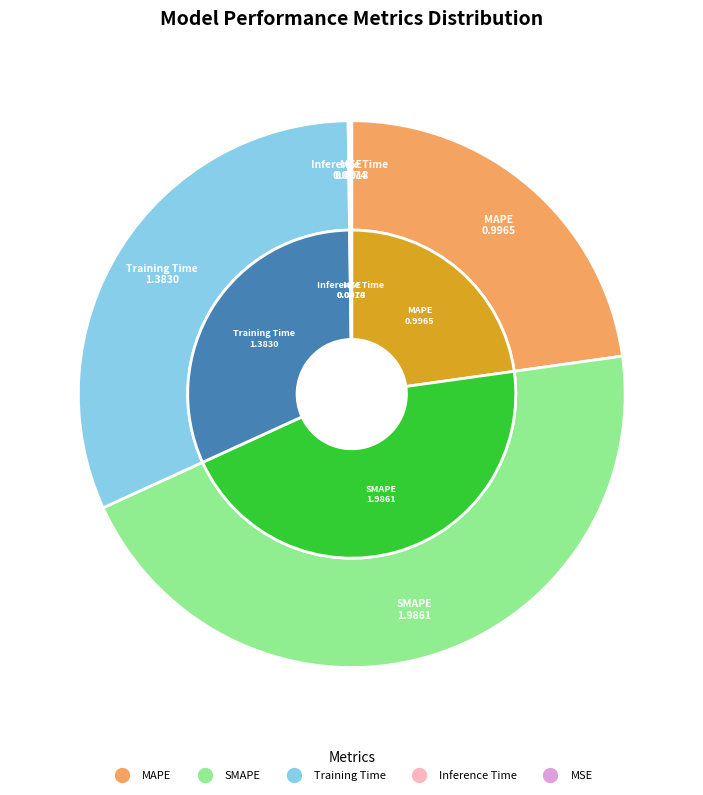

To the nearest percent, what is the average slice percentage?

20%